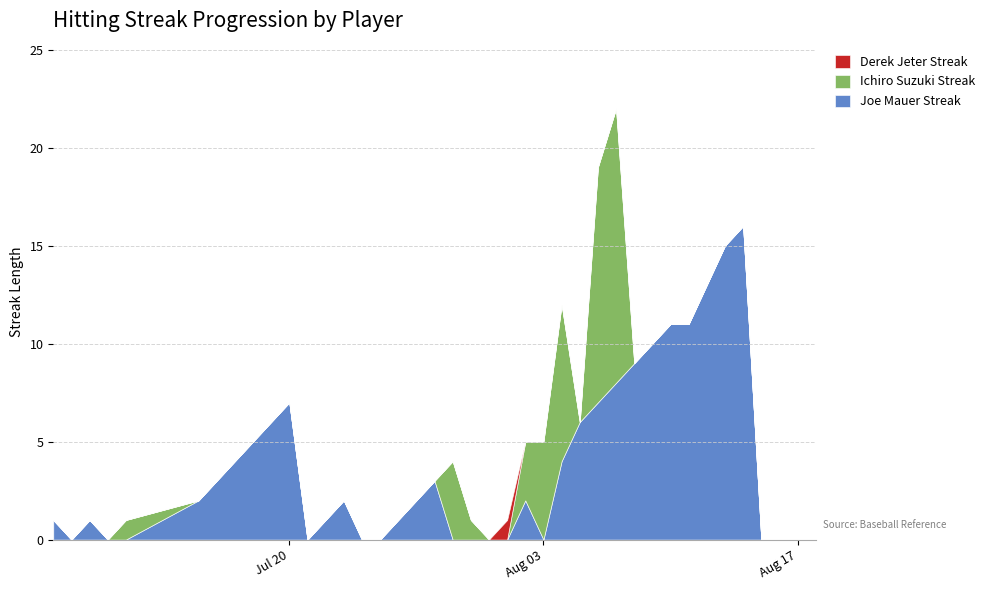

Which series changed the most between 2010-08-08 and 2010-08-10?

Joe Mauer Streak